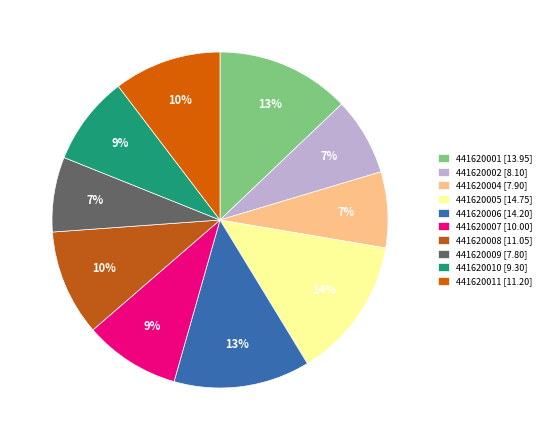

The 441620006 slice represents 6% of the pie. True or false?

False